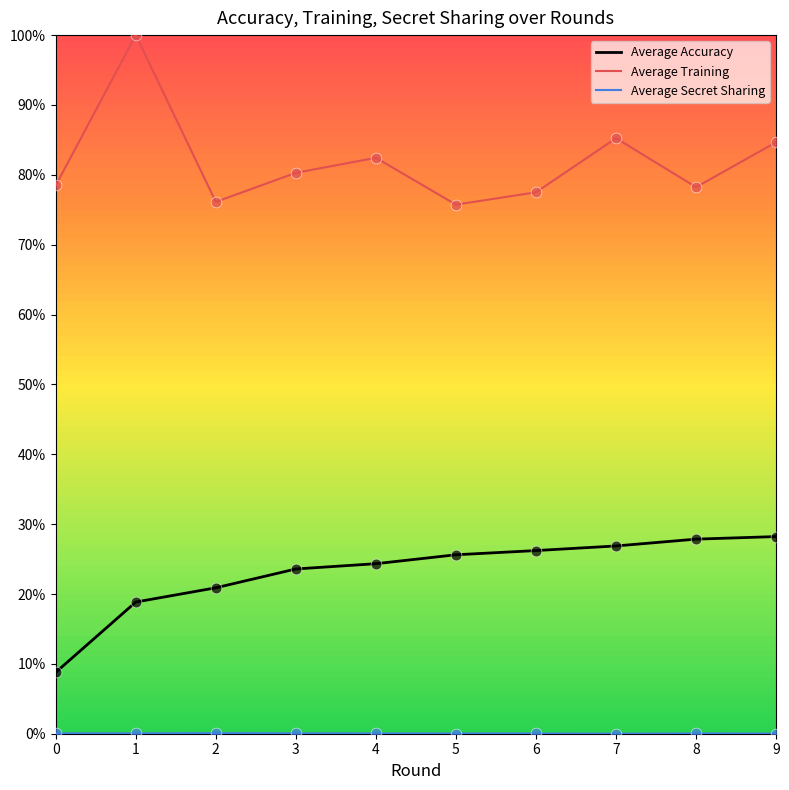

Does the chart have visible grid lines?

No